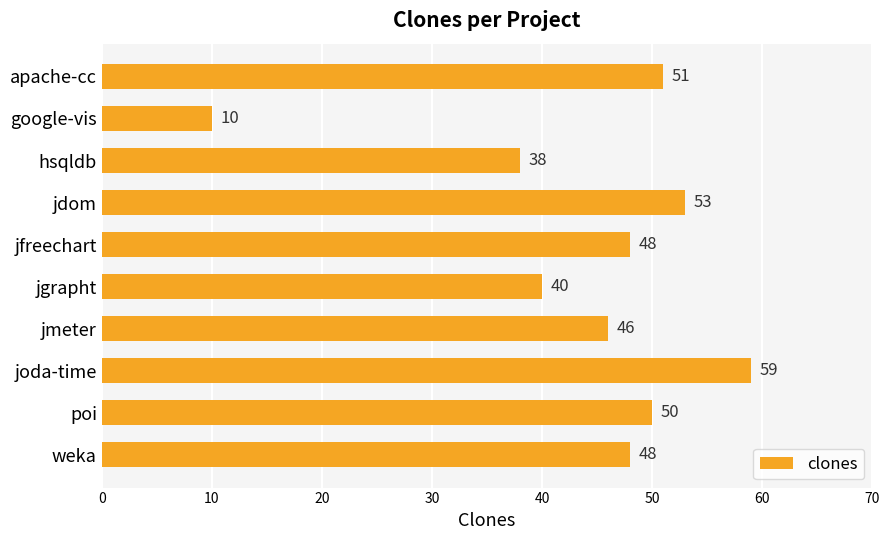

Does the chart contain stacked bars?

No